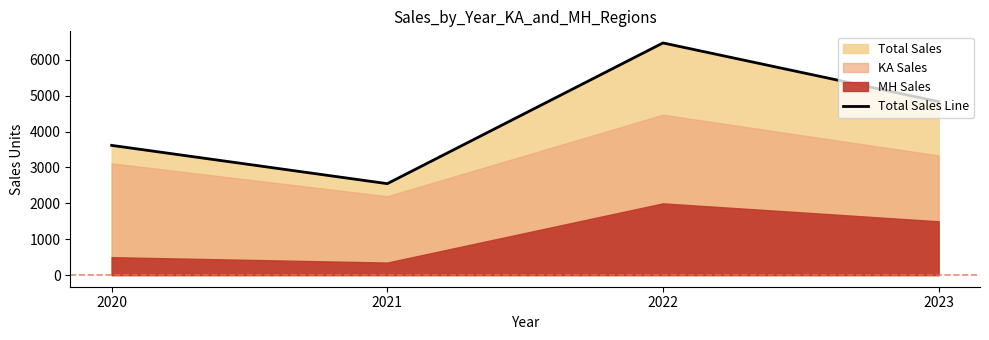

What is the minimum value shown in the chart?

2549